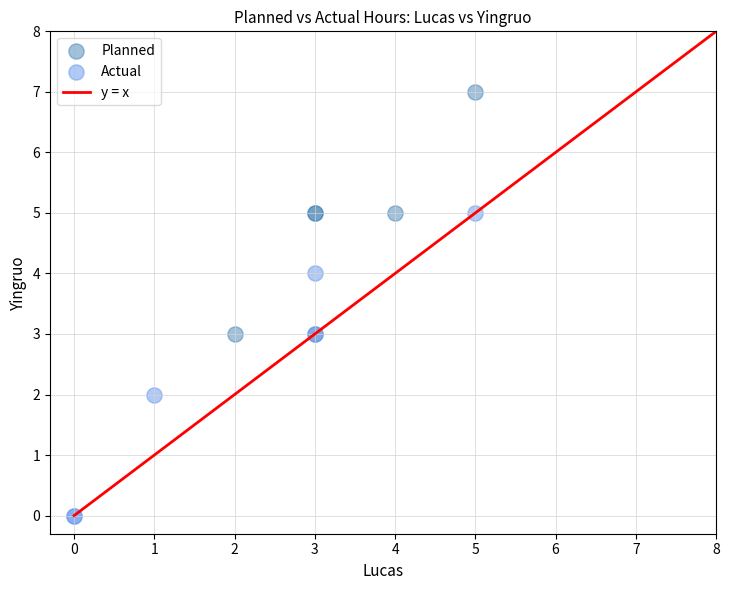

Which series reaches the minimum Y coordinate?

Actual